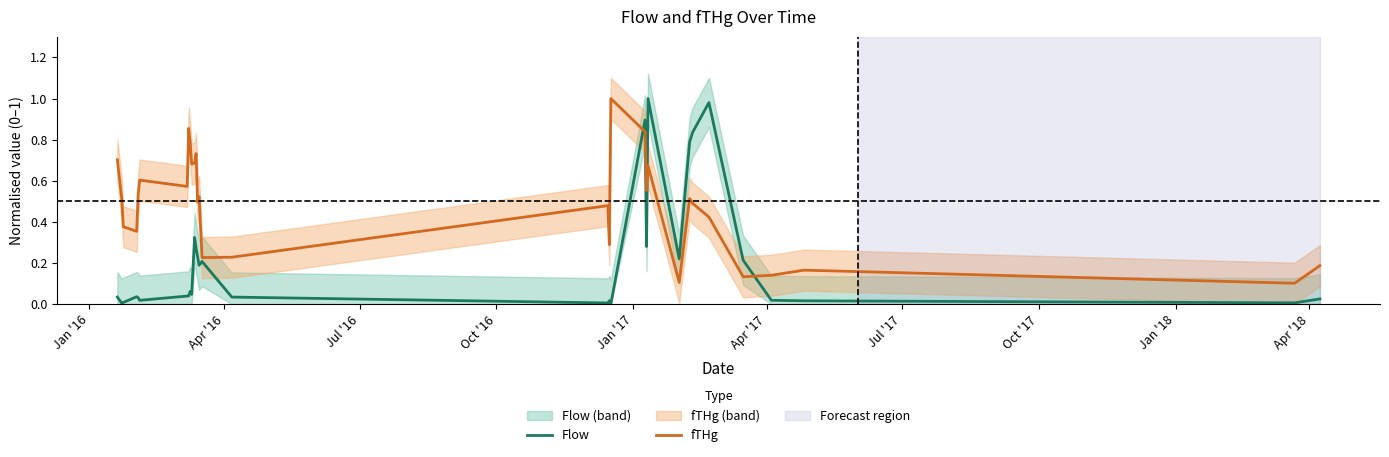

Rank the series by their average value, from lowest to highest.

Flow, fTHg